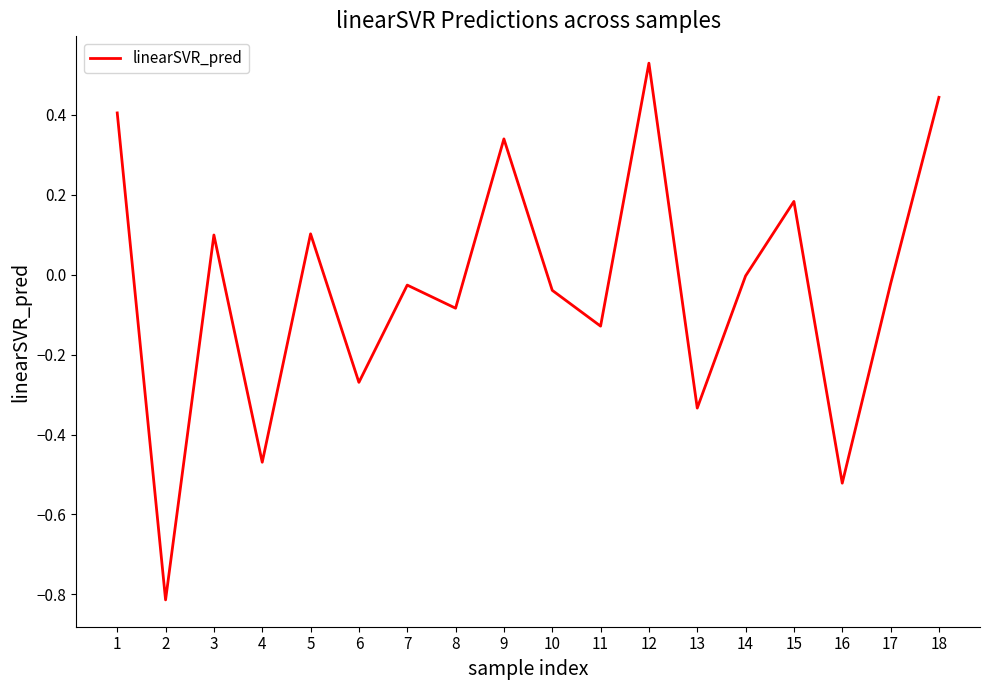

Count the number of categories in the chart.

18